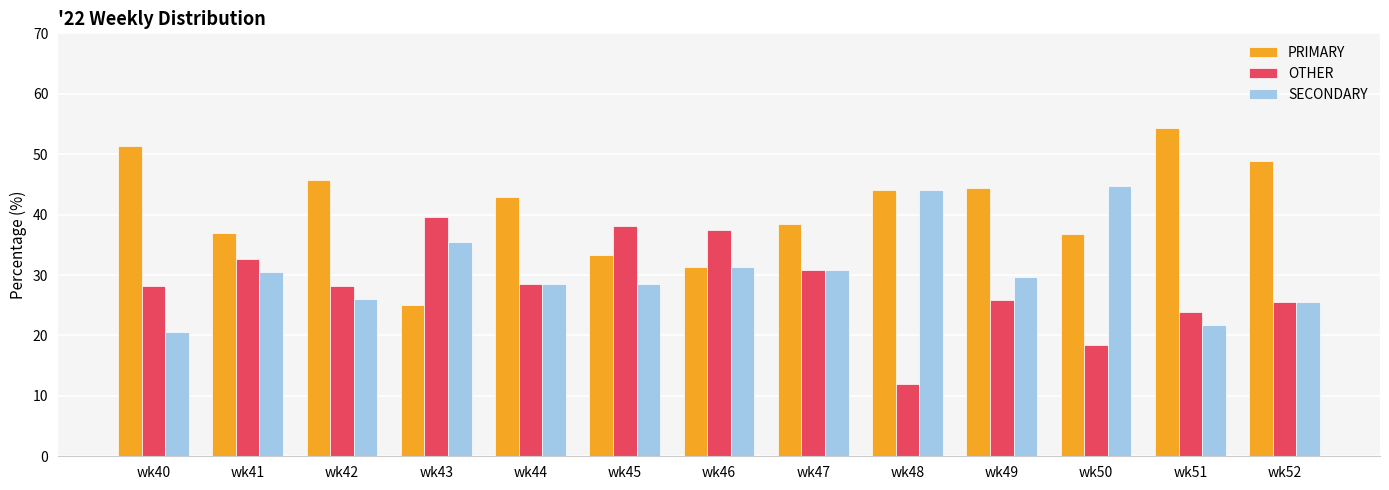

What is the minimum value for PRIMARY?

25.0